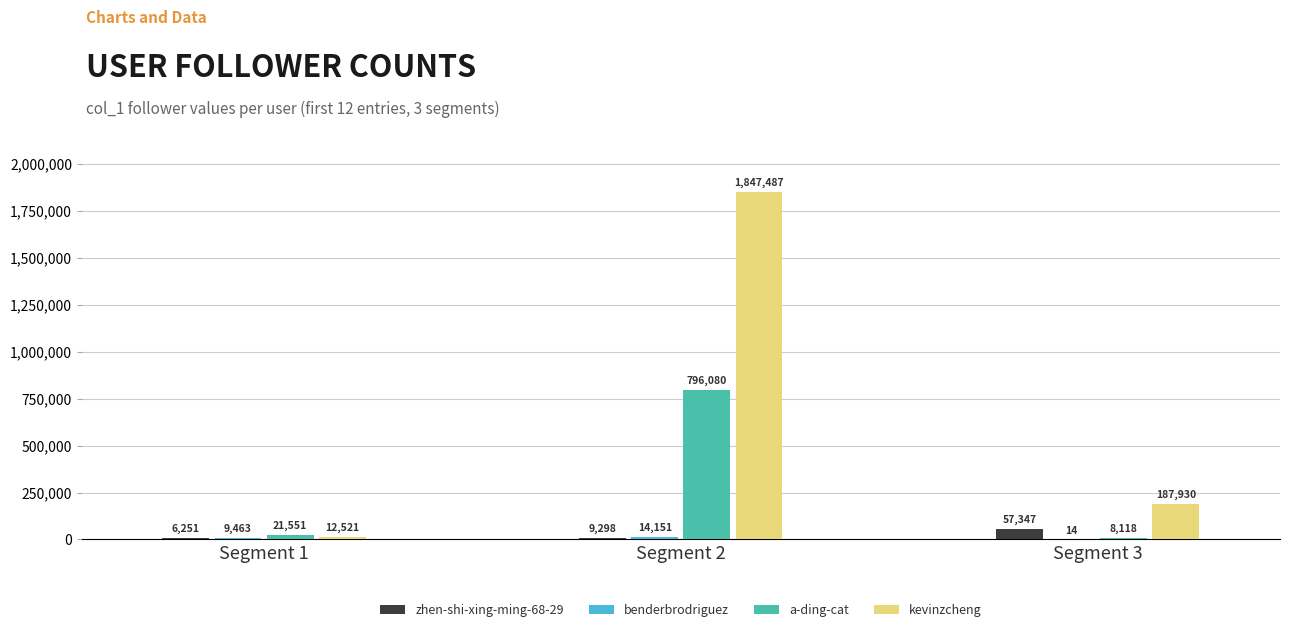

What is the total value across all series at Segment 1?

49786